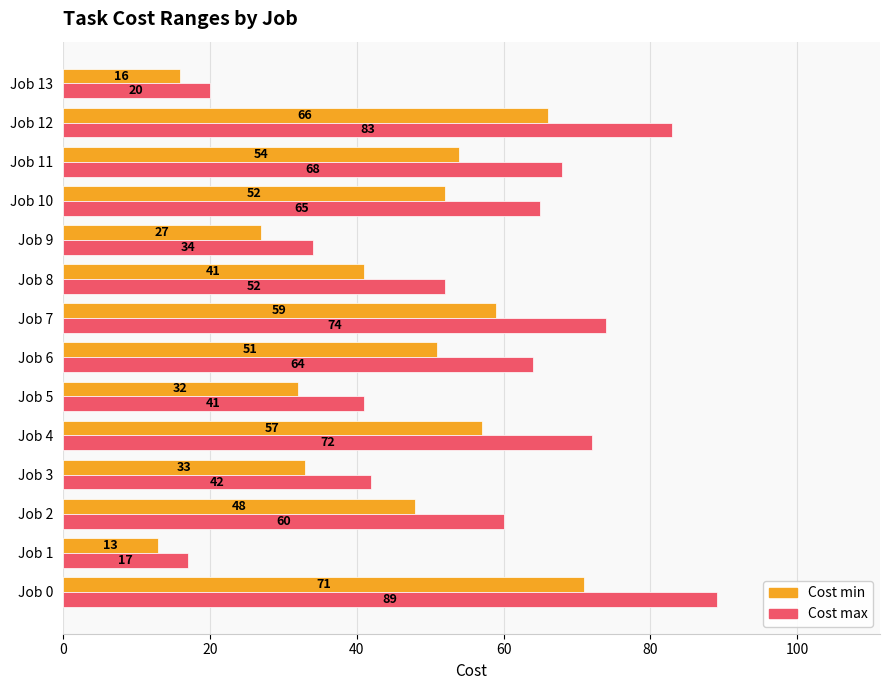

True or false: Cost min has a value of 54 at Job 5.

False